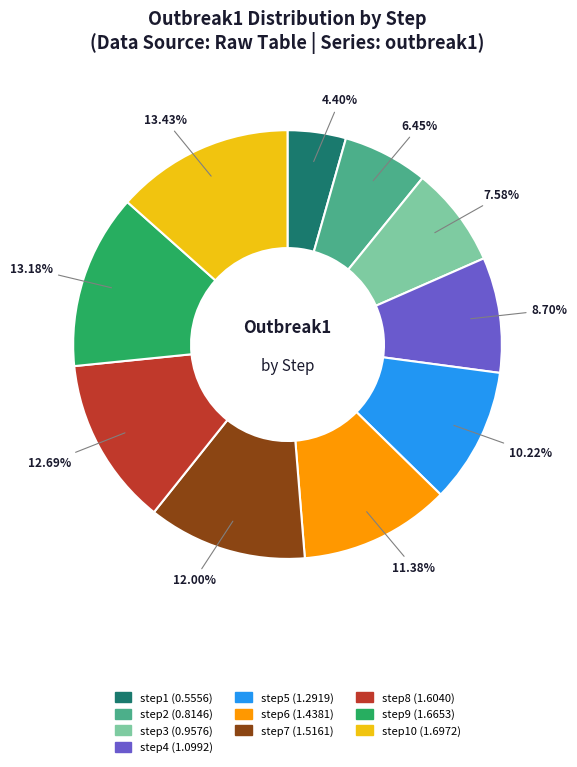

How many segments does this pie chart have?

10